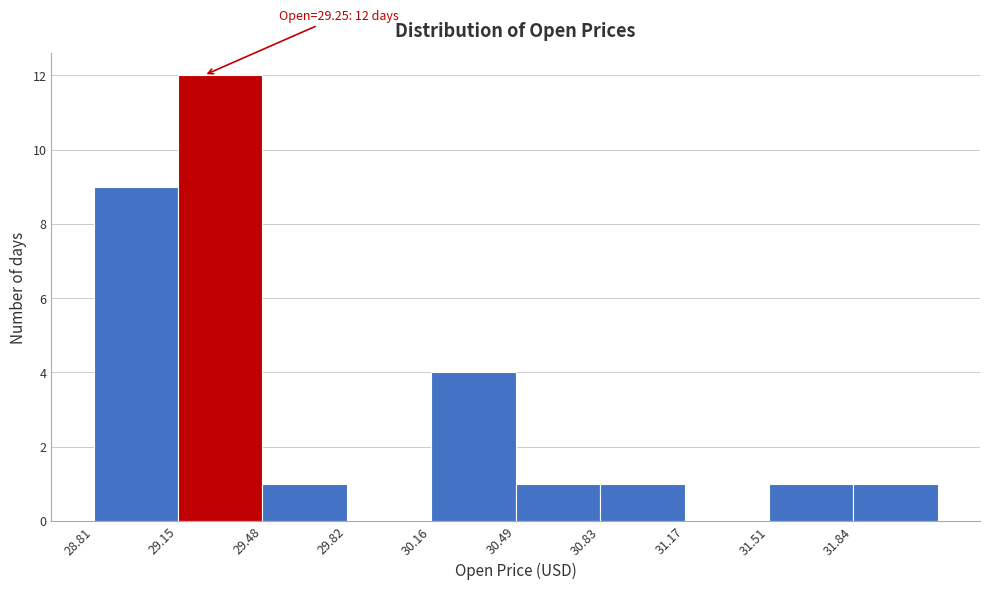

Which range on the x-axis has the tallest bar?

29.15 to 29.50